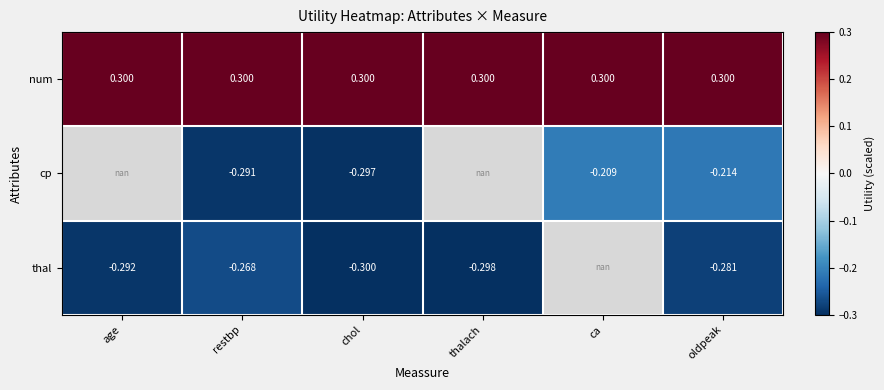

What is the difference between the highest and lowest values at restbp?

0.6